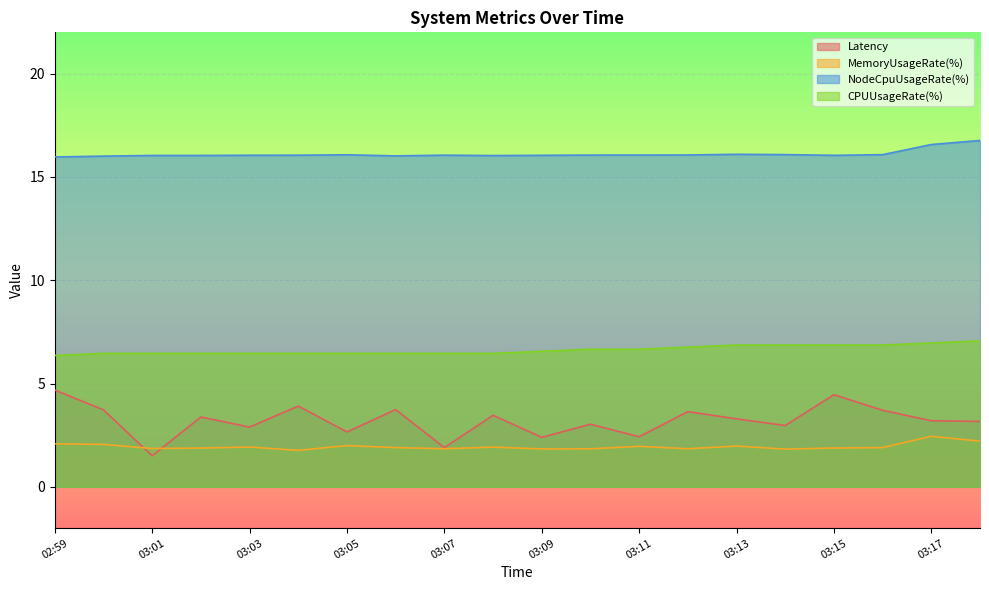

Reading right to left, transcribe all the data shown in this chart.

Latency: 3.2	3.2	3.7	4.5	3.0	3.3	3.6	2.4	3.0	2.4	3.5	1.9	3.7	2.7	3.9	2.9	3.4	1.5	3.7	4.7
MemoryUsageRate(%): 2.2	2.4	1.9	1.9	1.8	2.0	1.8	2.0	1.8	1.8	1.9	1.8	1.9	2.0	1.8	1.9	1.9	1.9	2.1	2.1
NodeCpuUsageRate(%): 16.8	16.6	16.1	16.0	16.1	16.1	16.1	16.1	16.1	16.0	16.0	16.1	16.0	16.1	16.1	16.0	16.0	16.0	16.0	16.0
CPUUsageRate(%): 7.1	7.0	6.9	6.9	6.9	6.9	6.8	6.7	6.7	6.6	6.5	6.5	6.5	6.5	6.5	6.5	6.5	6.5	6.5	6.4